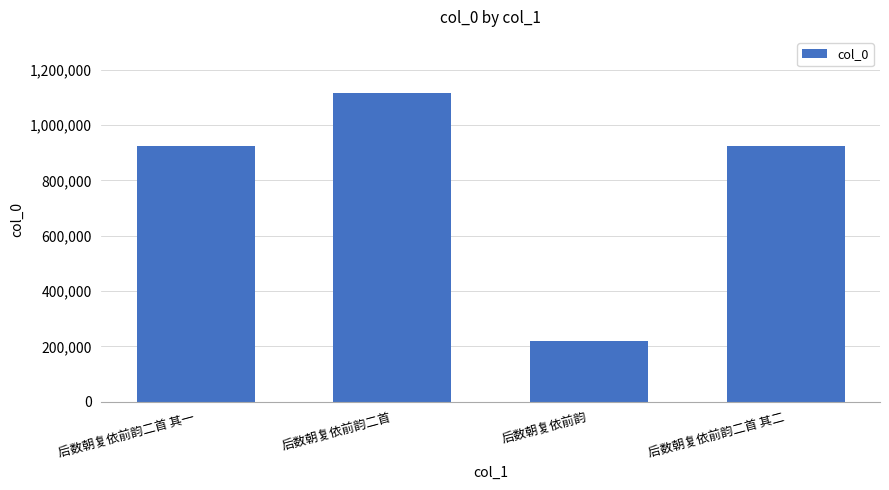

What is the difference between the values at 后数朝复依前韵二首 and 后数朝复依前韵二首 其二?

192080